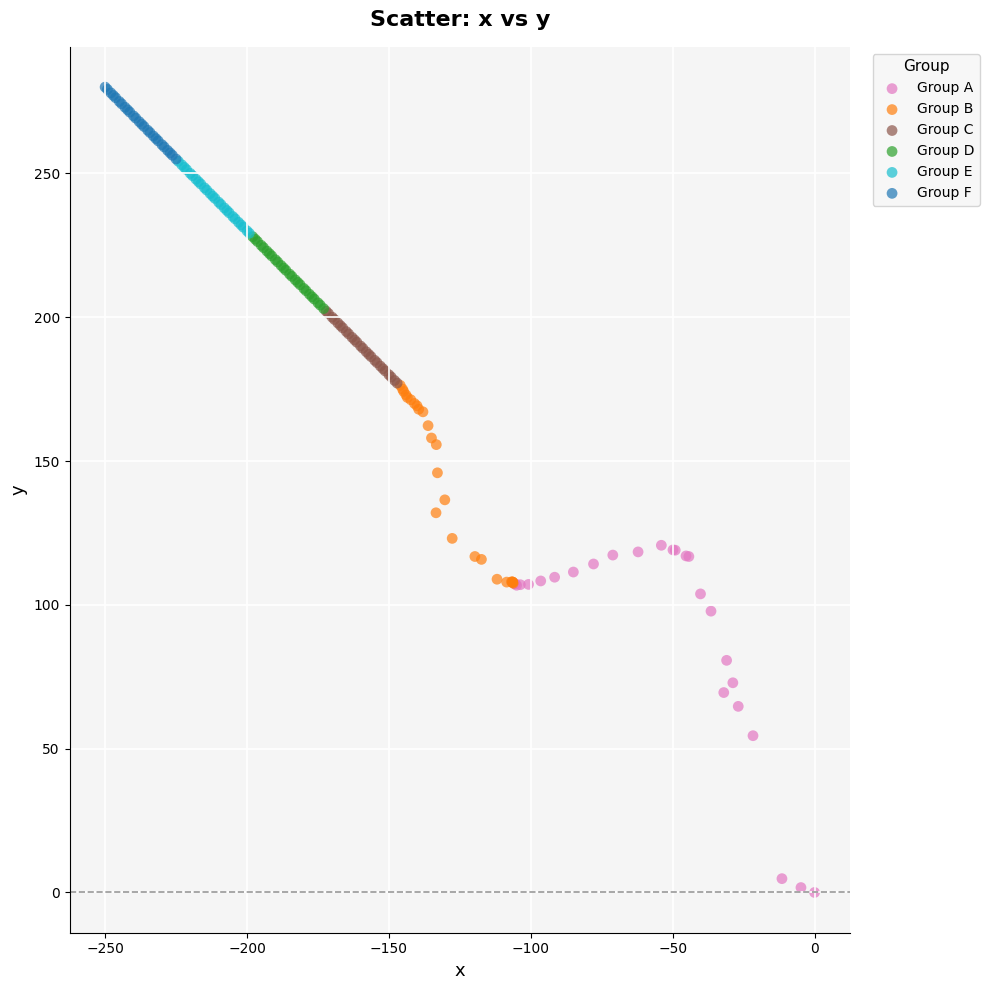

Which series reaches the minimum Y coordinate?

Group A